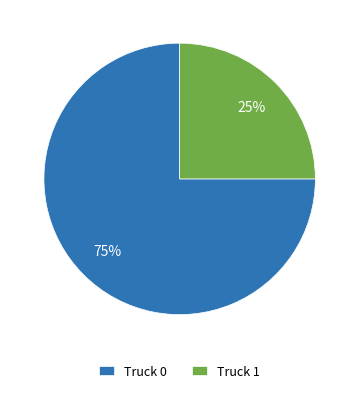

Which slice is the largest?

Truck 0